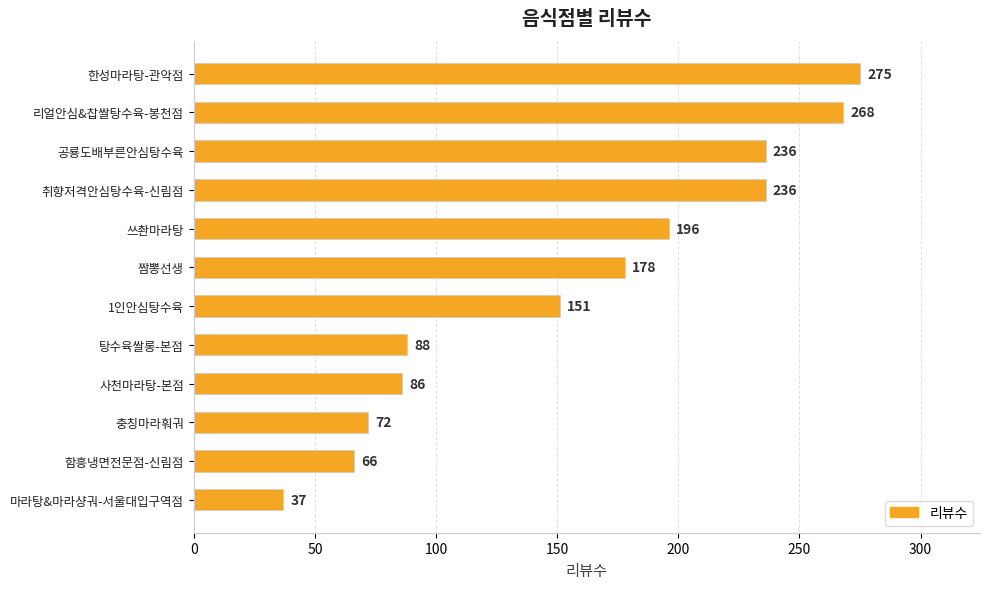

What is the sum of all values?

1889